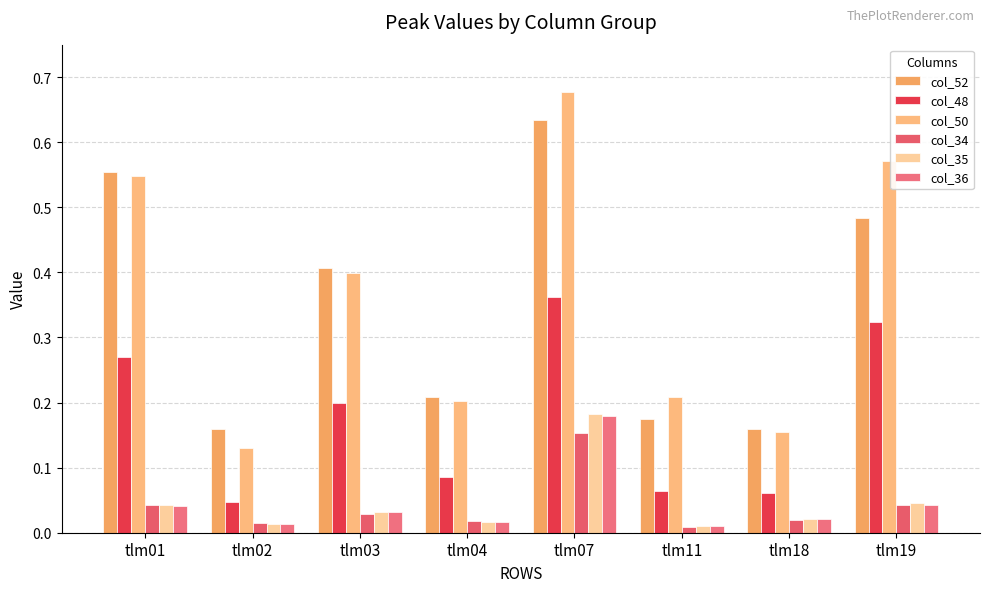

Which label corresponds to the largest value in the chart?

tlm07